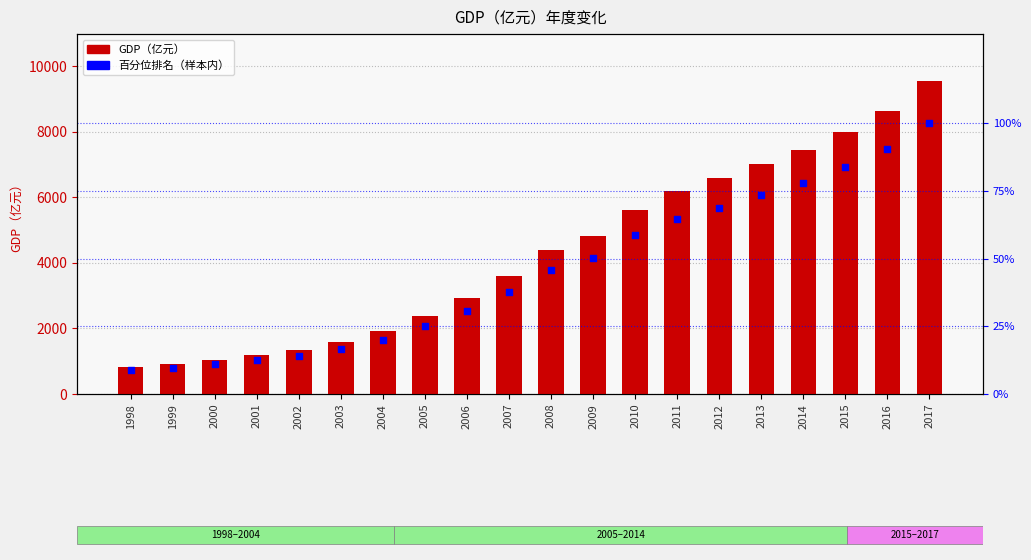

What is the total value across all series at 2000?

1061.4